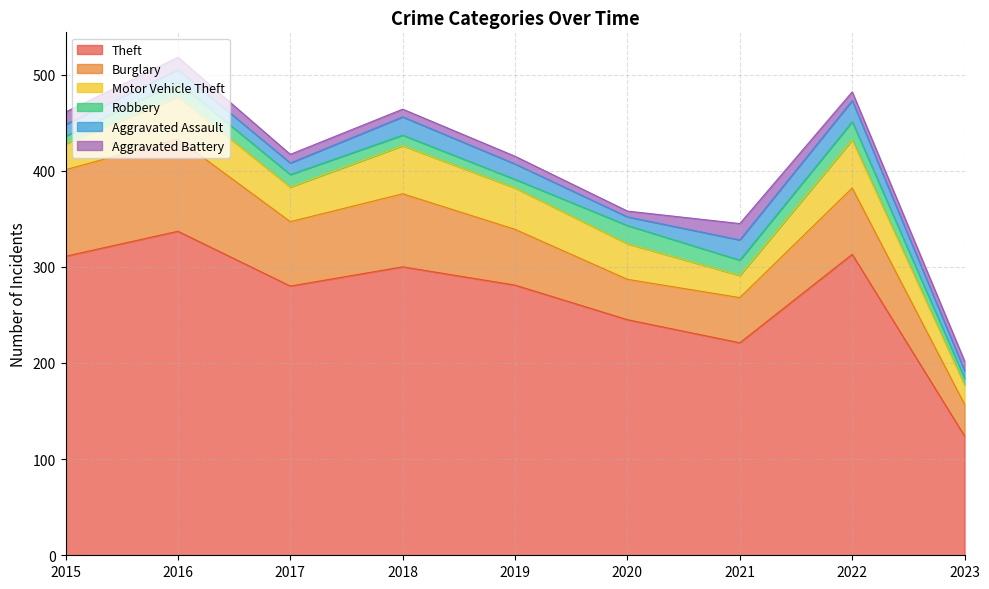

At which label is Motor Vehicle Theft closest to 35?

2017